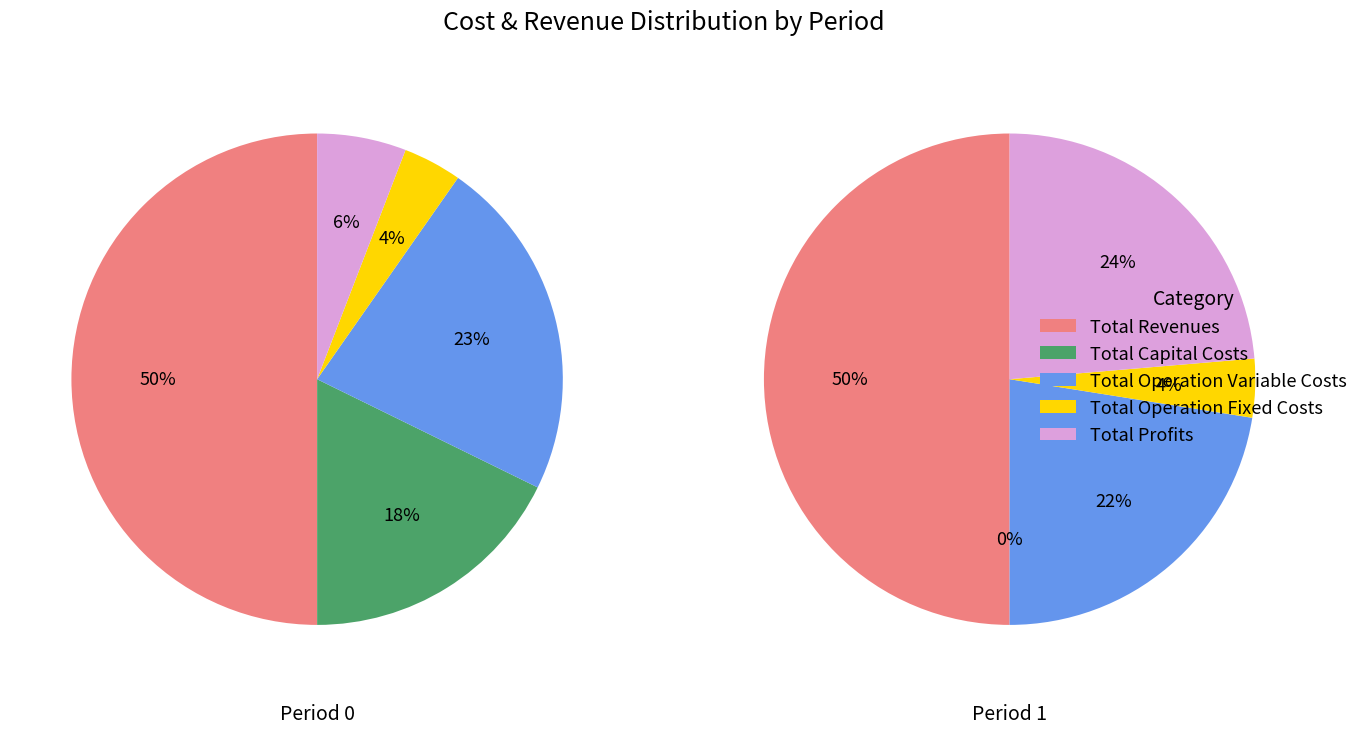

Is it true that 2 is 22% of the pie?

True